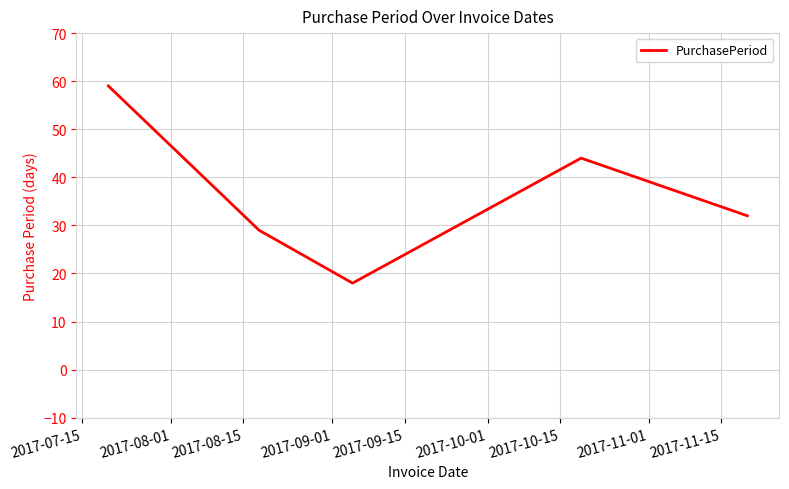

What is the minimum value shown in the chart?

18